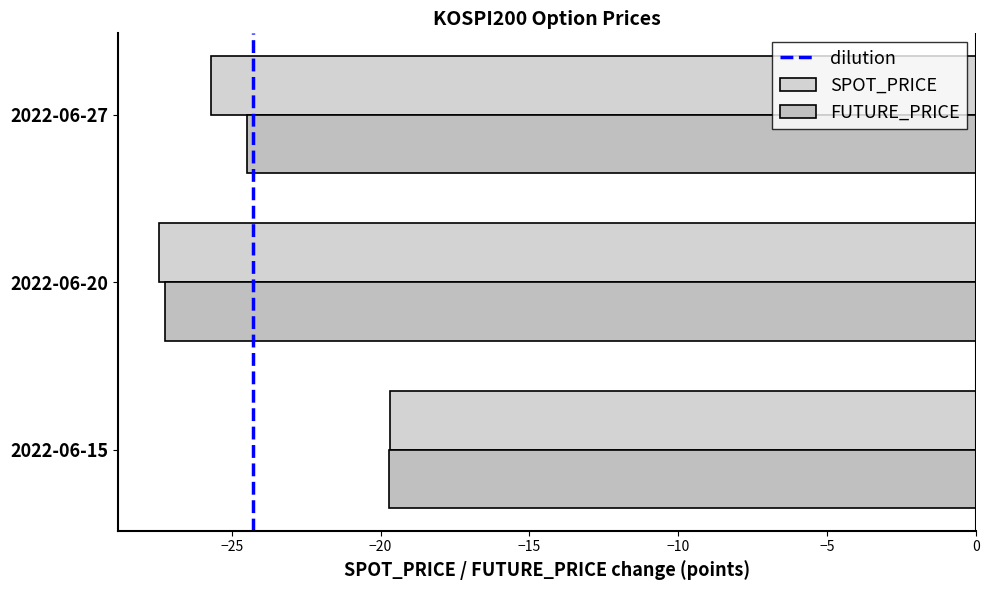

What is the average value of the FUTURE_PRICE series?

-23.8